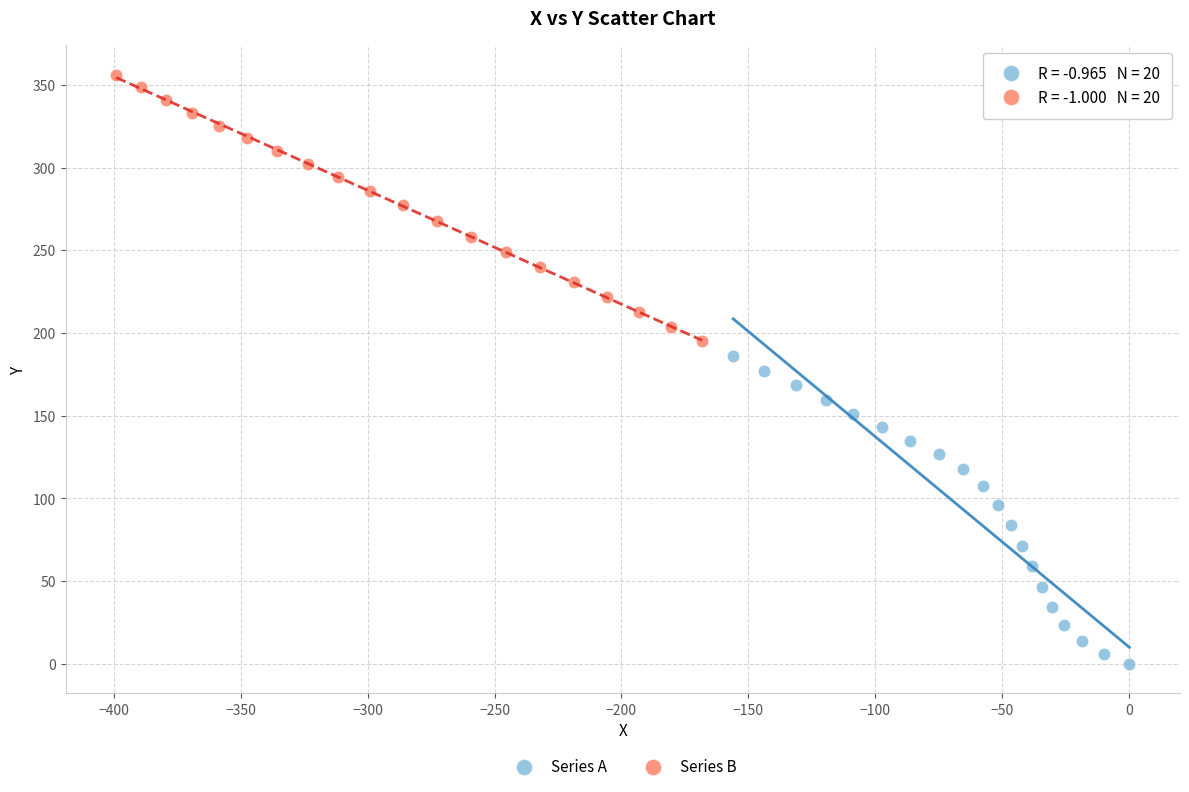

Which series has the largest Y range (max minus min)?

Series A